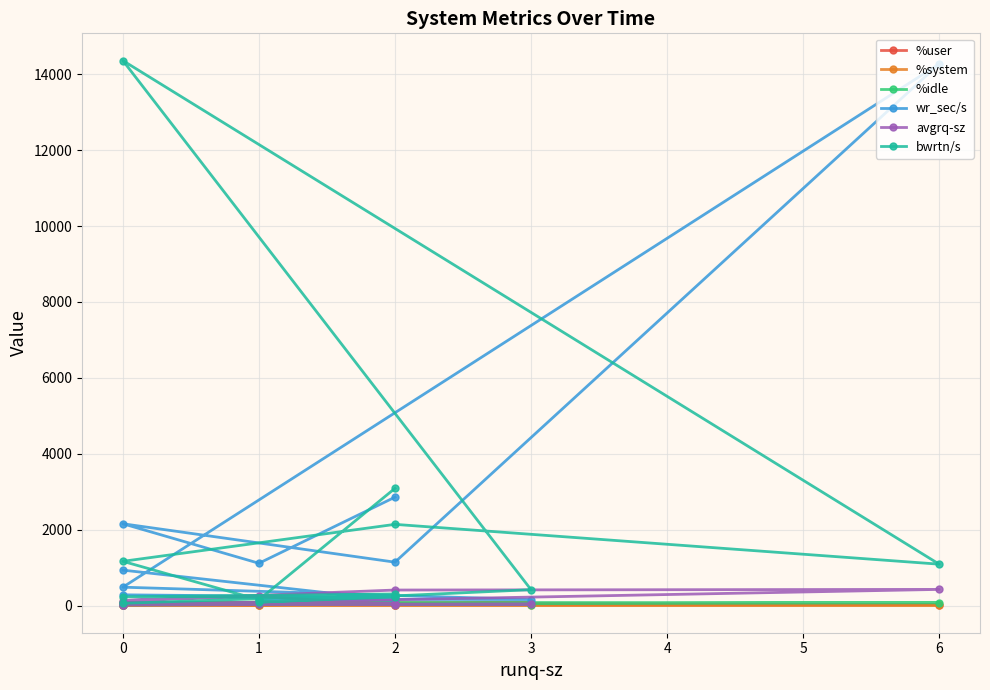

What is the maximum value for avgrq-sz?

424.9